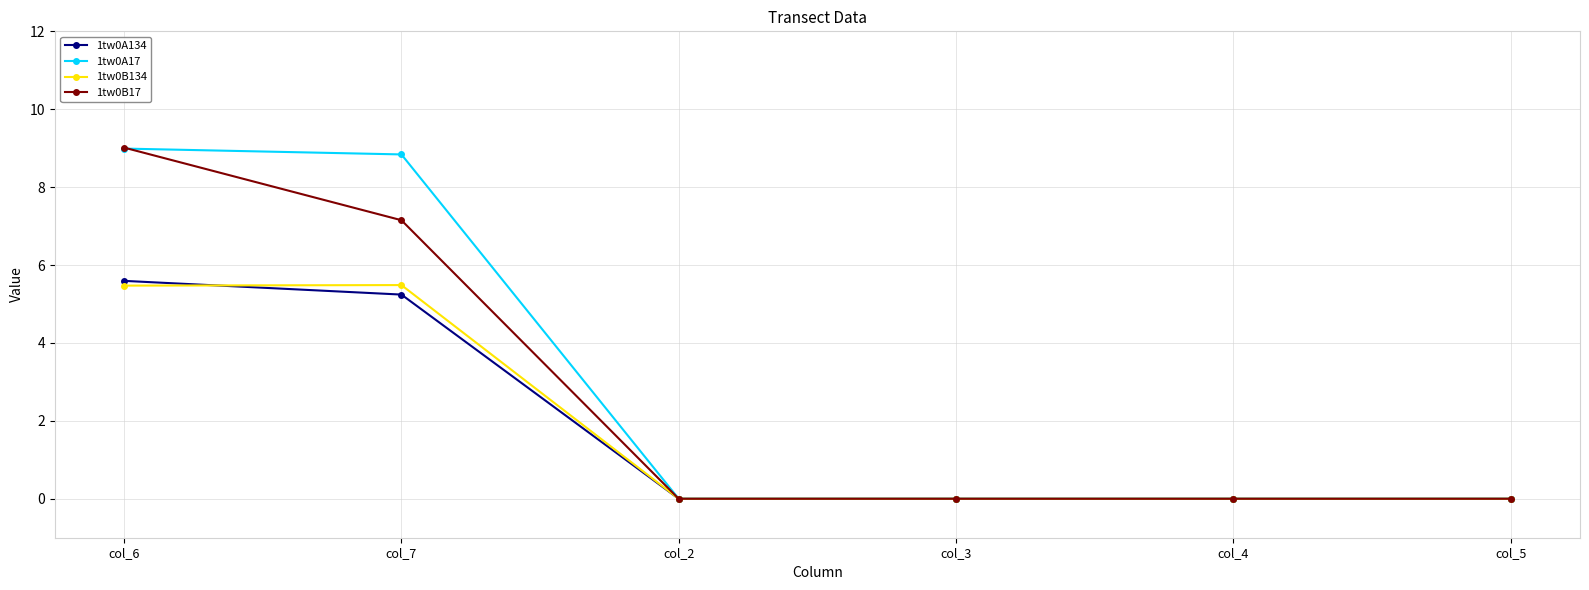

Reading left to right, transcribe all the data shown in this chart.

1tw0A134: 5.6	5.2	0.0	0.0	0.0	0.0
1tw0A17: 9.0	8.8	0.0	0.0	0.0	0.0
1tw0B134: 5.5	5.5	0.0	0.0	0.0	0.0
1tw0B17: 9.0	7.2	0.0	0.0	0.0	0.0